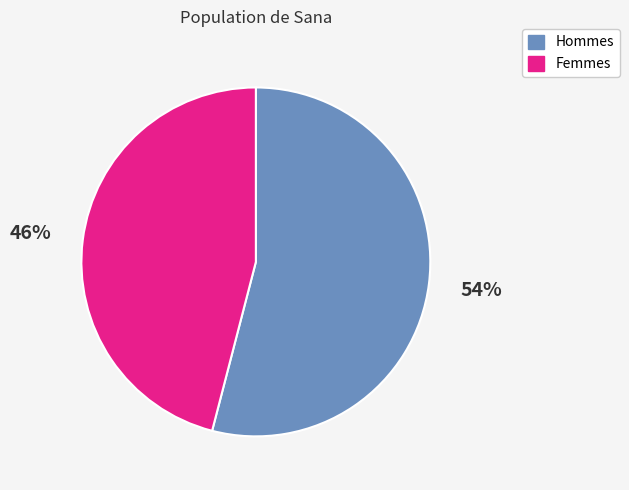

Is there a majority slice in this chart?

Yes